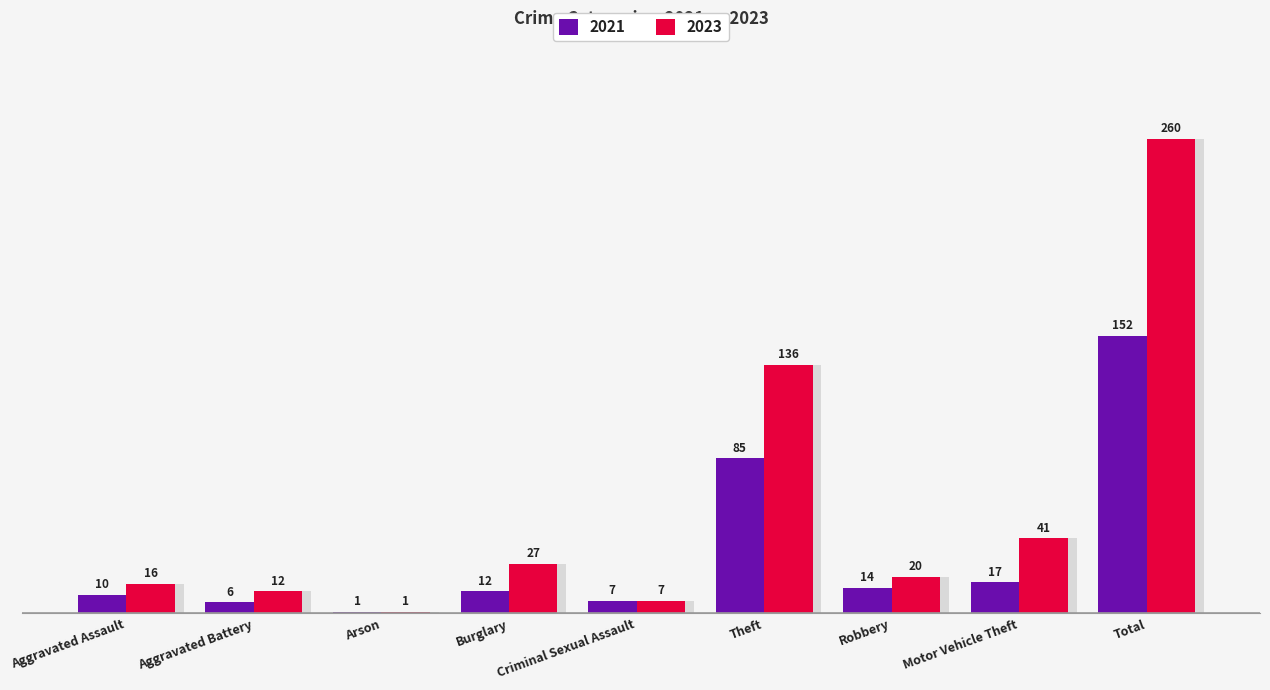

What is the difference between the maximum and minimum values in the 2021 series?

151